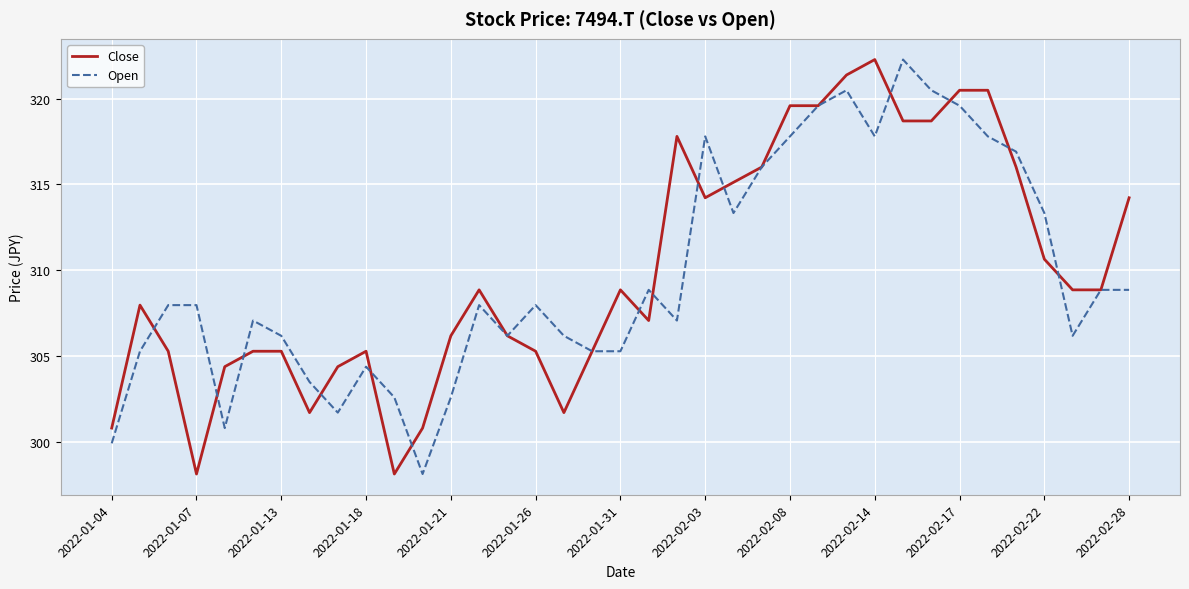

What is the maximum value for Open?

322.3